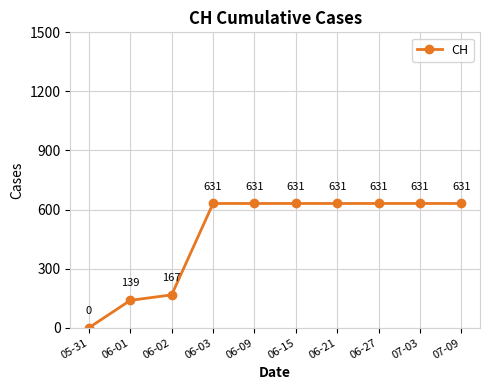

Reading left to right, what are all the values shown in this chart?

05-31=0	06-01=139	06-02=167	06-03=631	06-09=631	06-15=631	06-21=631	06-27=631	07-03=631	07-09=631